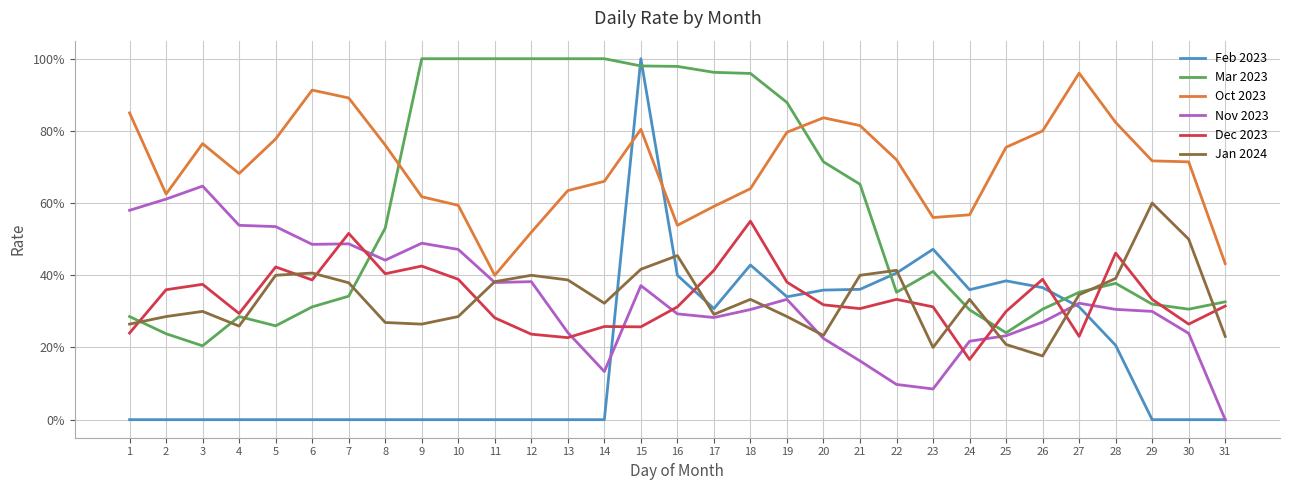

What is the difference between the maximum and minimum values in the Dec 2023 series?

0.4